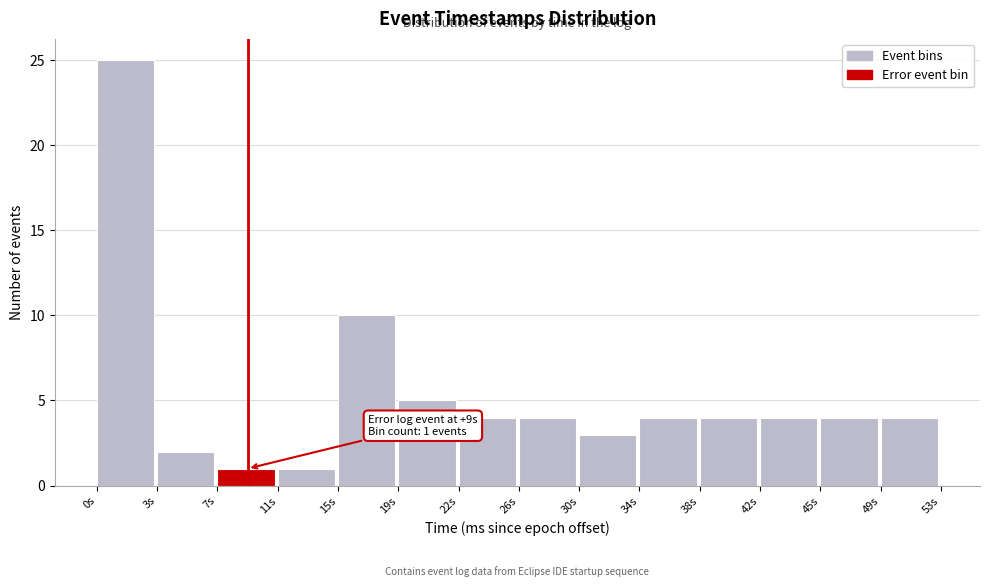

Reading left to right, what are all the values shown in this chart?

0s=25	3s=2	7s=1	11s=1	15s=10	19s=5	22s=4	26s=4	30s=3	34s=4	38s=4	42s=4	45s=4	49s=4